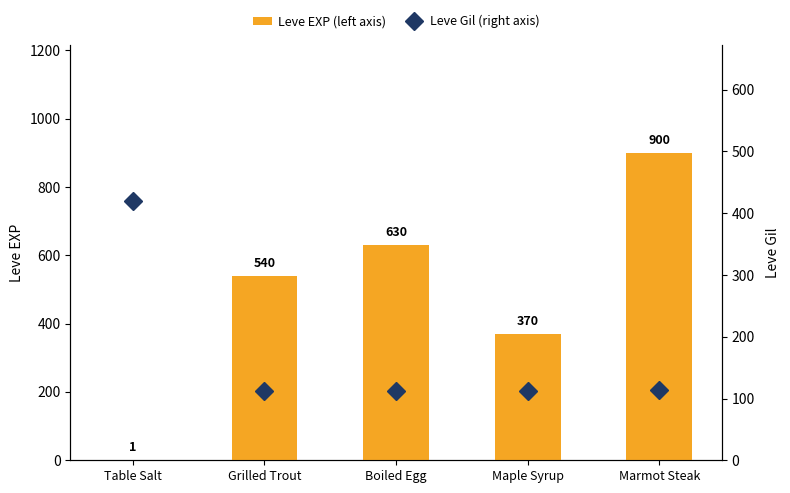

What is the difference between the Leve EXP (left axis) values at Marmot Steak and Grilled Trout?

360